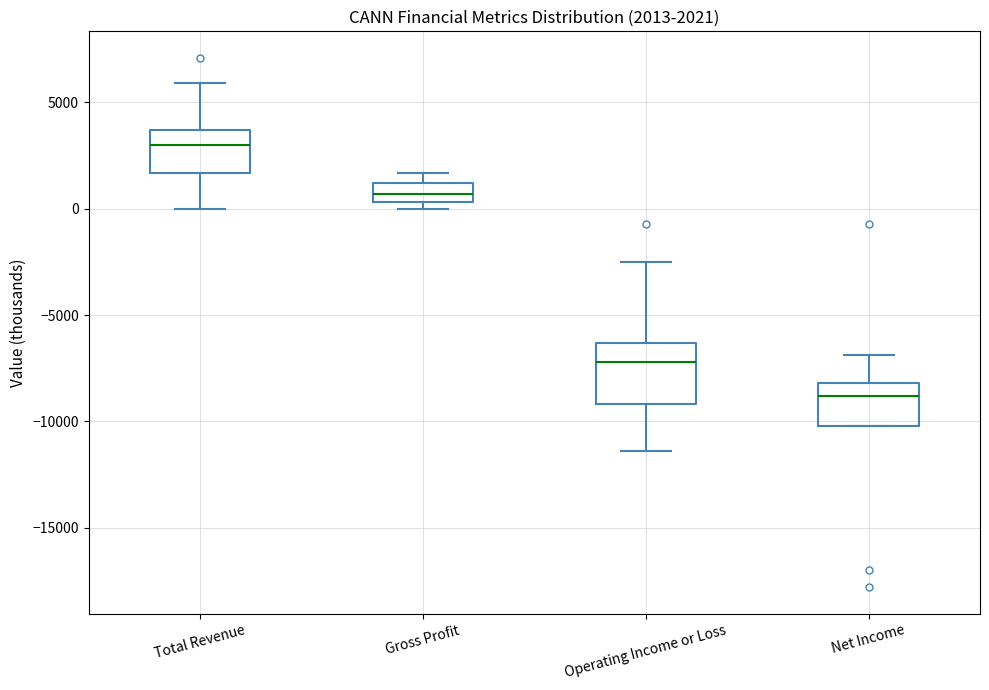

Which box is the tallest, from its lower edge to its upper edge?

Operating Income or Loss